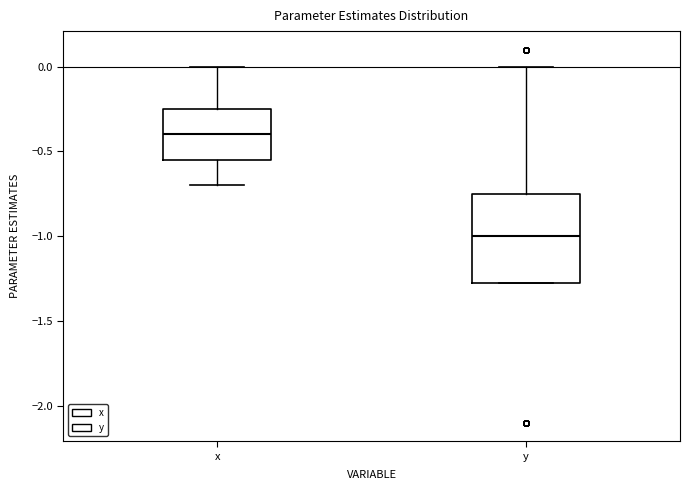

Reading left to right, transcribe this box plot: for each box, give where its median line is, the range the box spans, and where its two whiskers end, as read against the y-axis. The values are not printed on the chart, so give them approximately, as read against the axis.

x: median -0.40, box -0.55 to -0.25, whiskers -0.70 to 0.00
y: median -1.00, box -1.25 to -0.75, whiskers -1.25 to 0.00